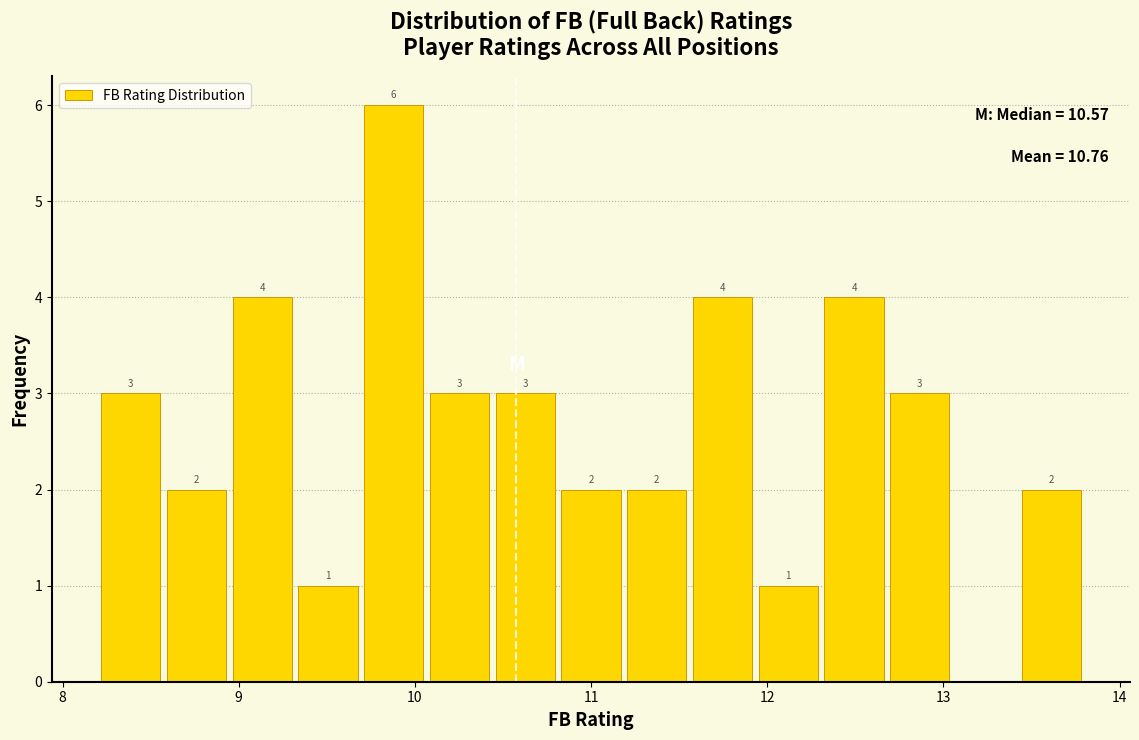

Read against the x-axis, roughly where is the centre of the tallest bar?

9.9